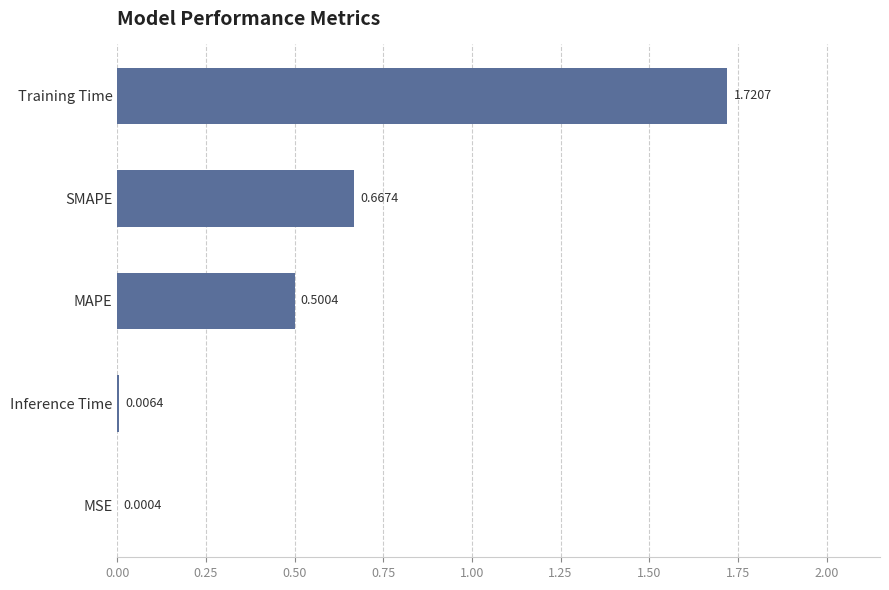

Which label corresponds to the largest value in the chart?

Training Time